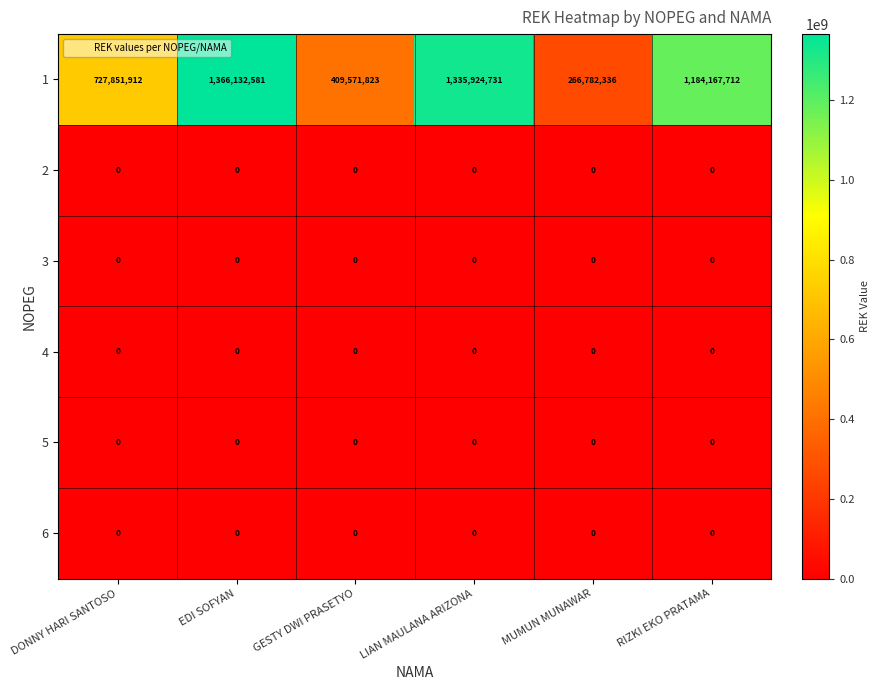

Is it true that 3 equals 0 at DONNY HARI SANTOSO?

True